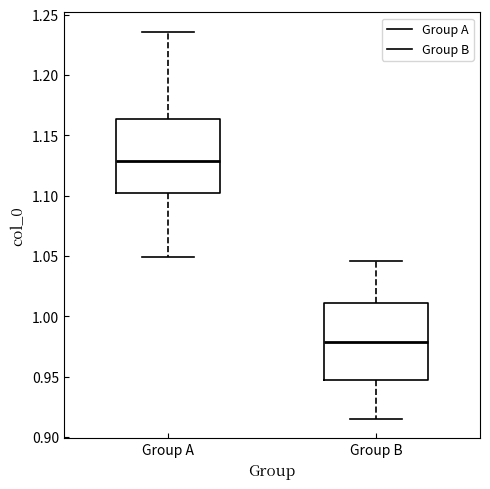

Reading left to right, transcribe this box plot: for each box, give where its median line is, the range the box spans, and where its two whiskers end, as read against the y-axis. The values are not printed on the chart, so give them approximately, as read against the axis.

Group A: median 1.130, box 1.100 to 1.165, whiskers 1.050 to 1.235
Group B: median 0.980, box 0.945 to 1.010, whiskers 0.915 to 1.045